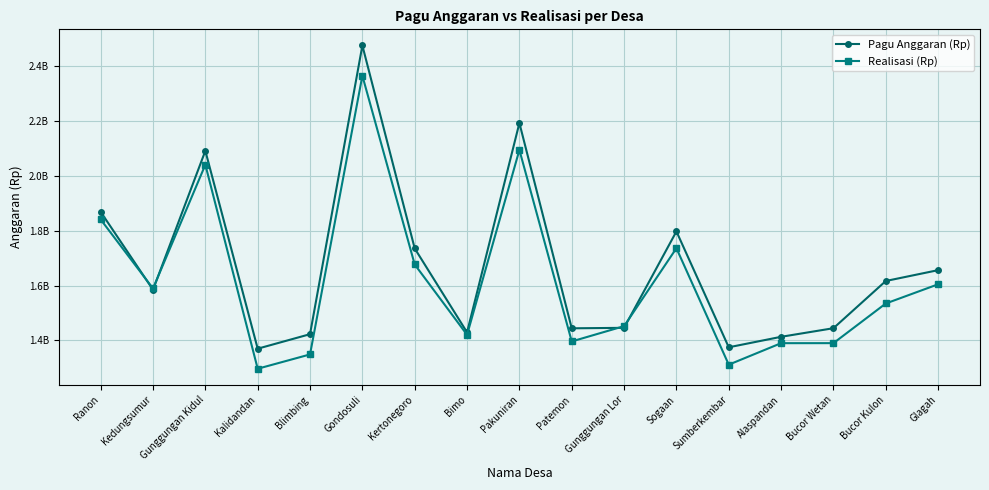

Read the Pagu Anggaran (Rp) value at Gunggungan Kidul.

2090261214.7